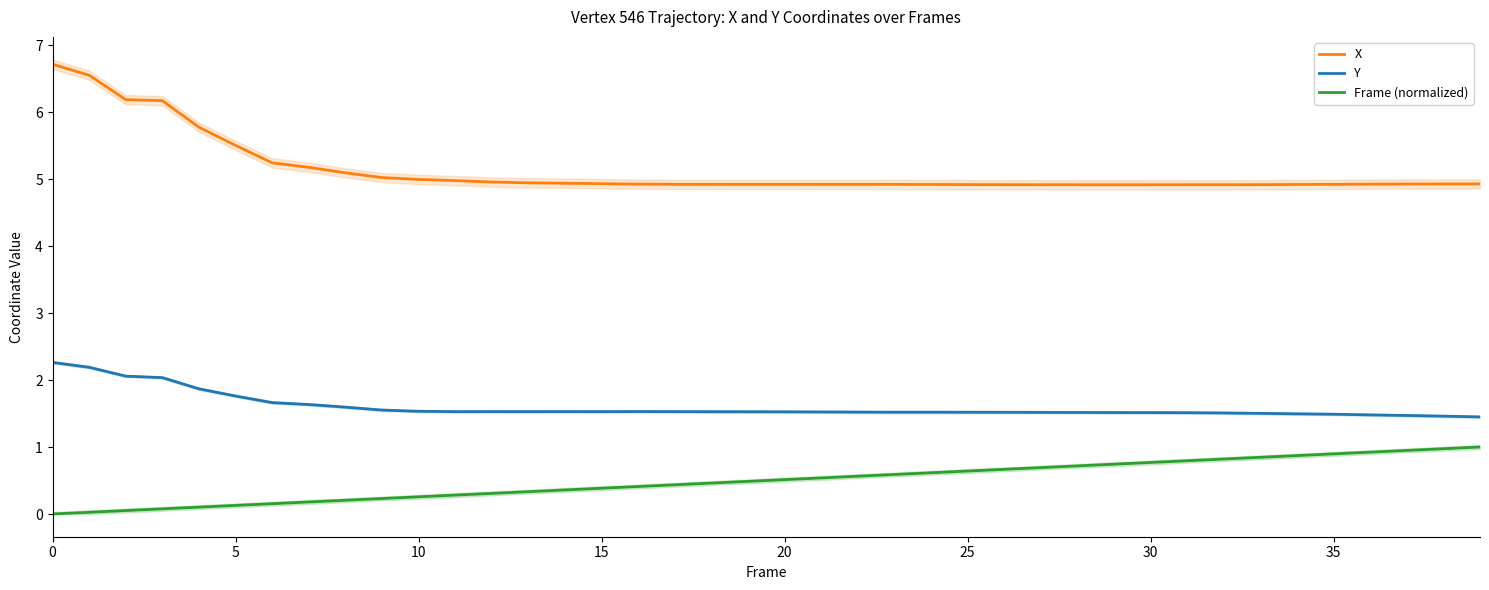

Reading left to right, list all the values displayed in this chart.

X: 6.7	6.5	6.2	6.2	5.8	5.5	5.2	5.2	5.1	5.0	5.0	5.0	5.0	4.9	4.9	4.9	4.9	4.9	4.9	4.9	4.9	4.9	4.9	4.9	4.9	4.9	4.9	4.9	4.9	4.9	4.9	4.9	4.9	4.9	4.9	4.9	4.9	4.9	4.9	4.9
Y: 2.3	2.2	2.1	2.0	1.9	1.8	1.7	1.6	1.6	1.6	1.5	1.5	1.5	1.5	1.5	1.5	1.5	1.5	1.5	1.5	1.5	1.5	1.5	1.5	1.5	1.5	1.5	1.5	1.5	1.5	1.5	1.5	1.5	1.5	1.5	1.5	1.5	1.5	1.5	1.4
Frame (normalized): 0.0	0.0	0.1	0.1	0.1	0.1	0.2	0.2	0.2	0.2	0.3	0.3	0.3	0.3	0.4	0.4	0.4	0.4	0.5	0.5	0.5	0.5	0.6	0.6	0.6	0.6	0.7	0.7	0.7	0.7	0.8	0.8	0.8	0.8	0.9	0.9	0.9	0.9	1.0	1.0